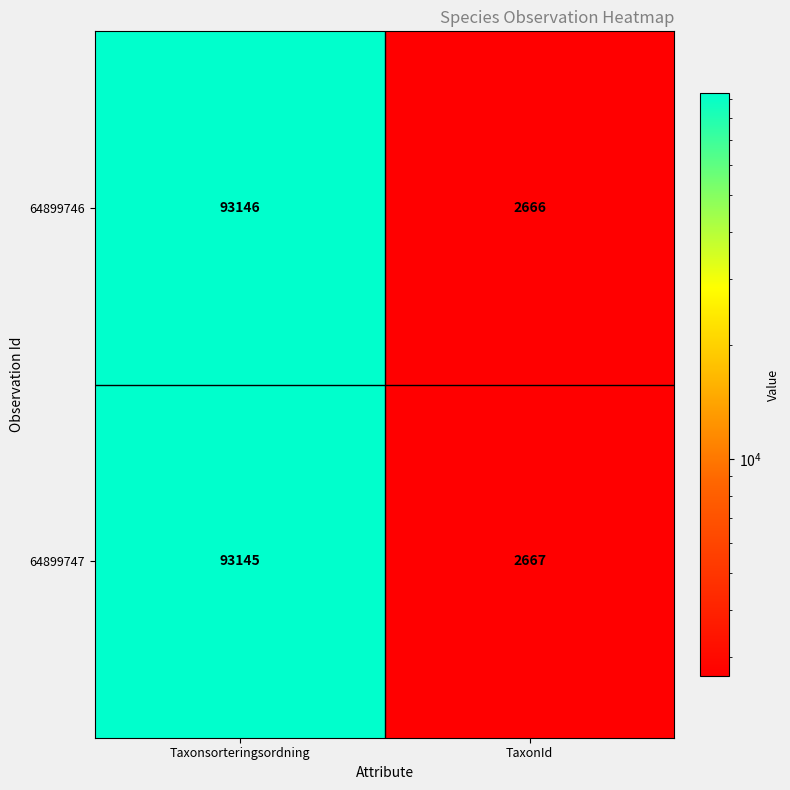

The 64899746 series shows 128587 at Taxonsorteringsordning. True or false?

False